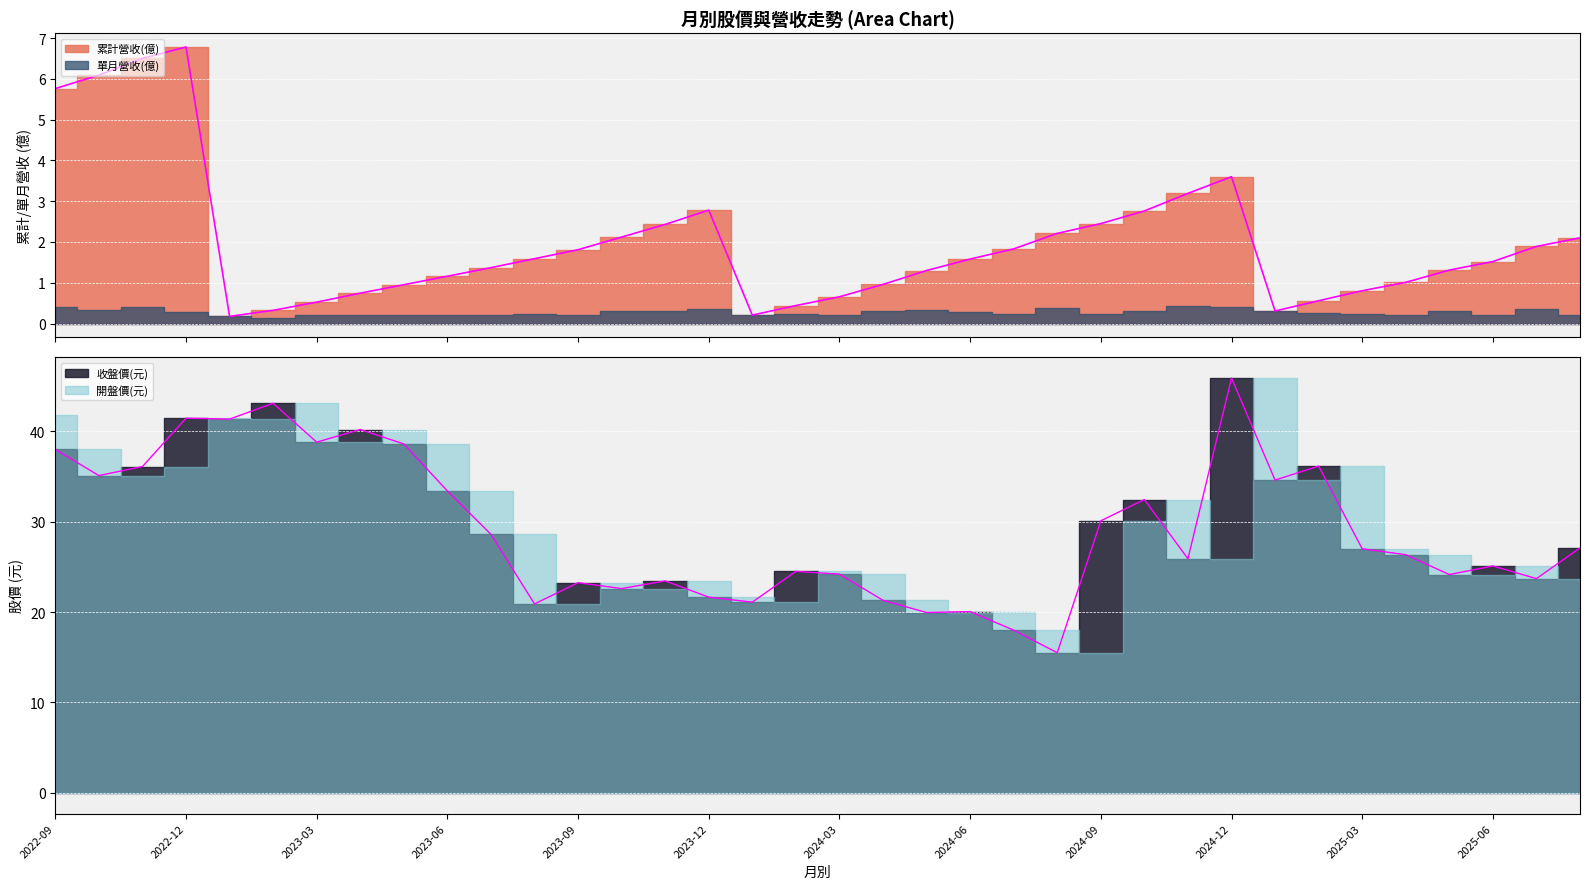

What value does the 收盤價(元) series have at 2025-02?

36.1